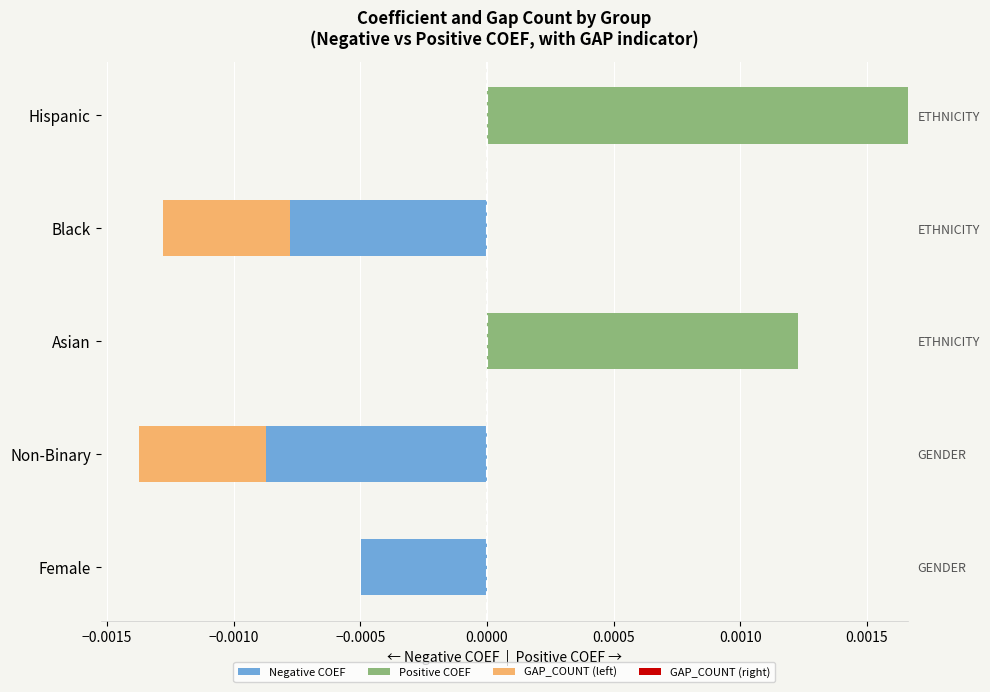

Which series has the largest range (max minus min)?

Positive COEF